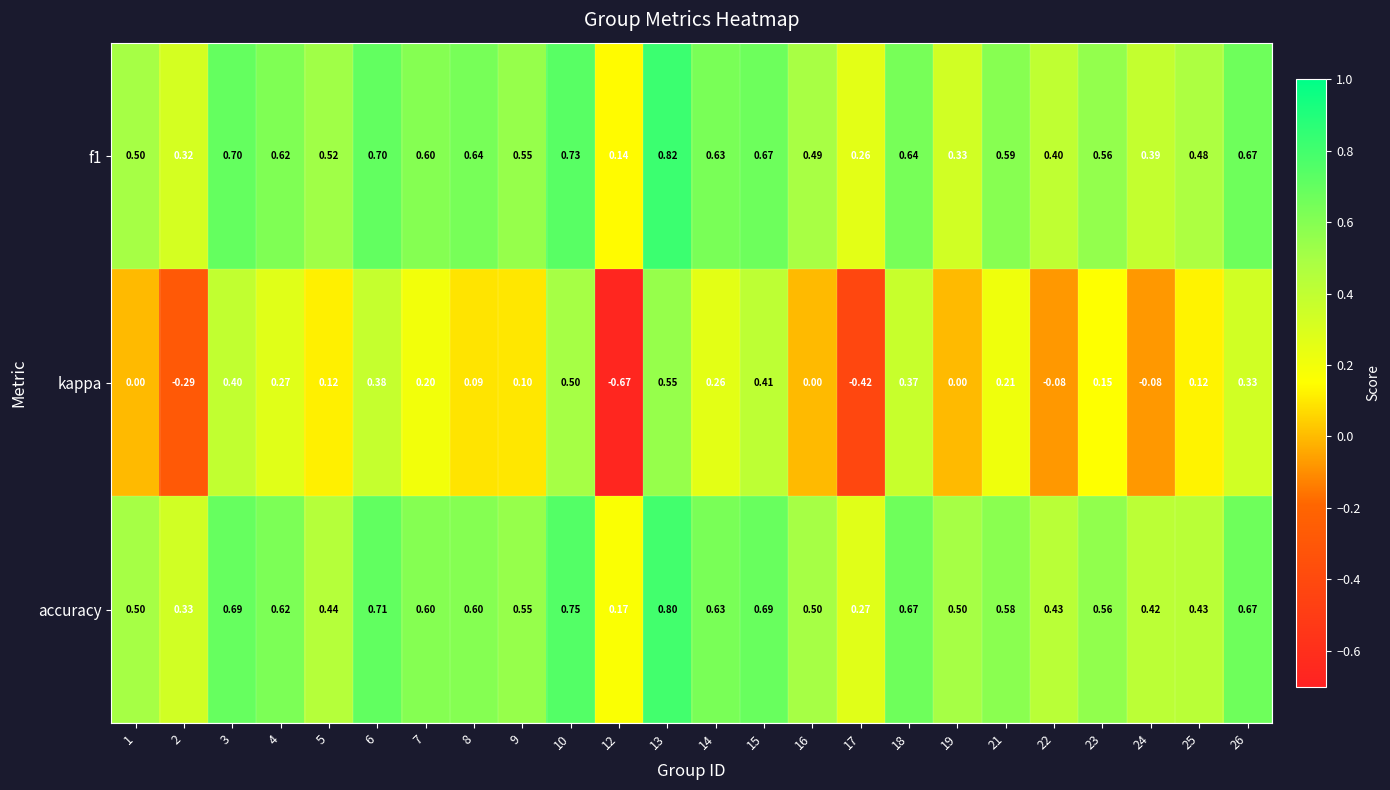

Which series has the largest total across all categories?

accuracy